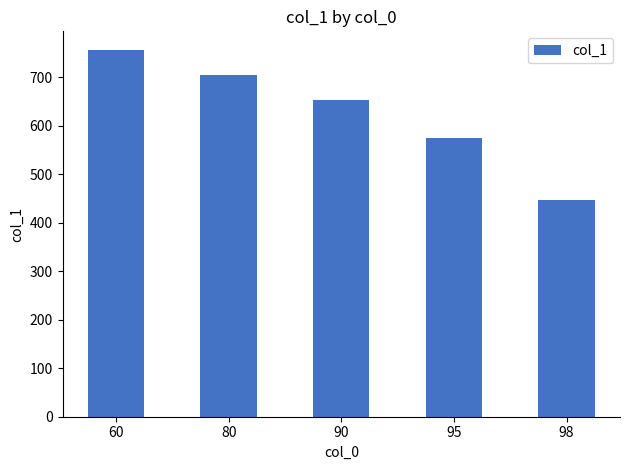

Are the bars horizontal?

No